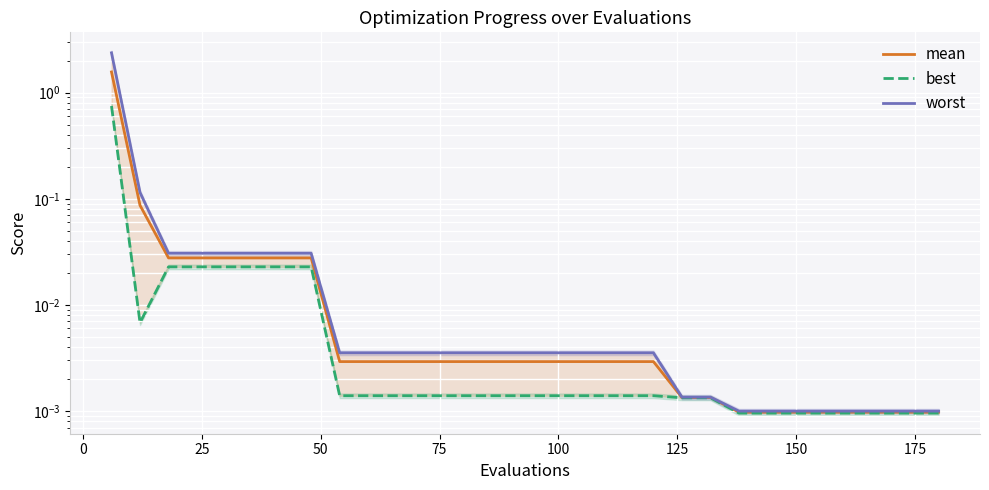

True or false: mean and worst intersect in this chart.

False